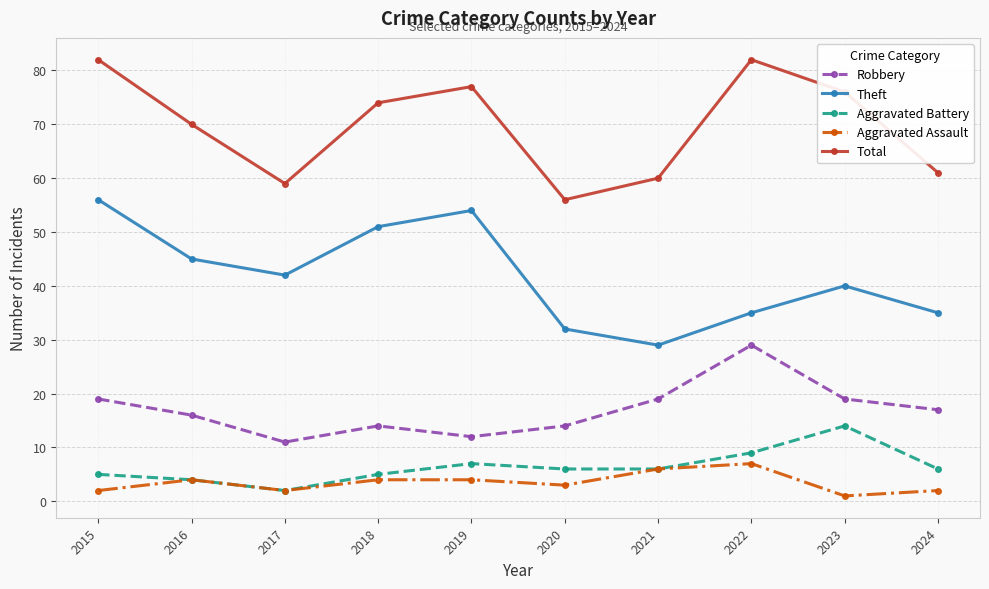

Reading left to right, transcribe all the data shown in this chart.

Robbery: 2015=19	2016=16	2017=11	2018=14	2019=12	2020=14	2021=19	2022=29	2023=19	2024=17
Theft: 2015=56	2016=45	2017=42	2018=51	2019=54	2020=32	2021=29	2022=35	2023=40	2024=35
Aggravated Battery: 2015=5	2016=4	2017=2	2018=5	2019=7	2020=6	2021=6	2022=9	2023=14	2024=6
Aggravated Assault: 2015=2	2016=4	2017=2	2018=4	2019=4	2020=3	2021=6	2022=7	2023=1	2024=2
Total: 2015=82	2016=70	2017=59	2018=74	2019=77	2020=56	2021=60	2022=82	2023=76	2024=61